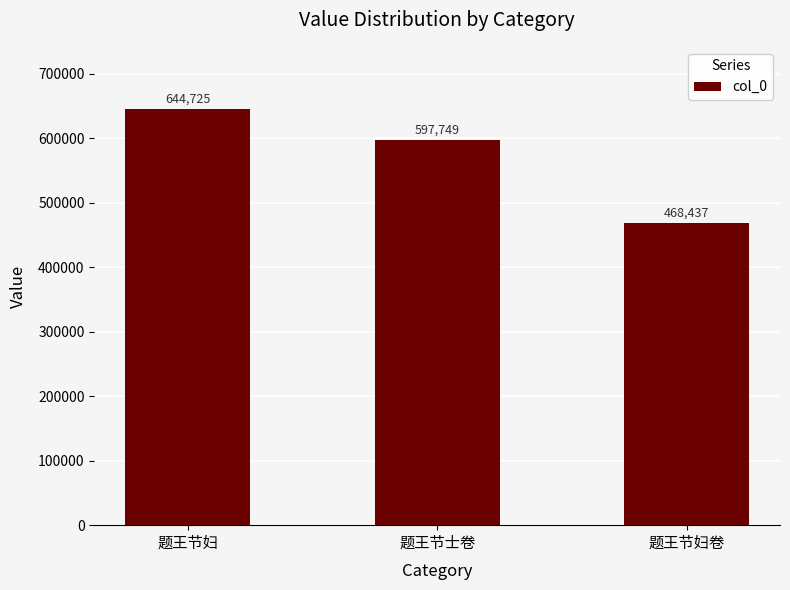

Rank the categories by value from lowest to highest.

题王节妇卷, 题王节士卷, 题王节妇